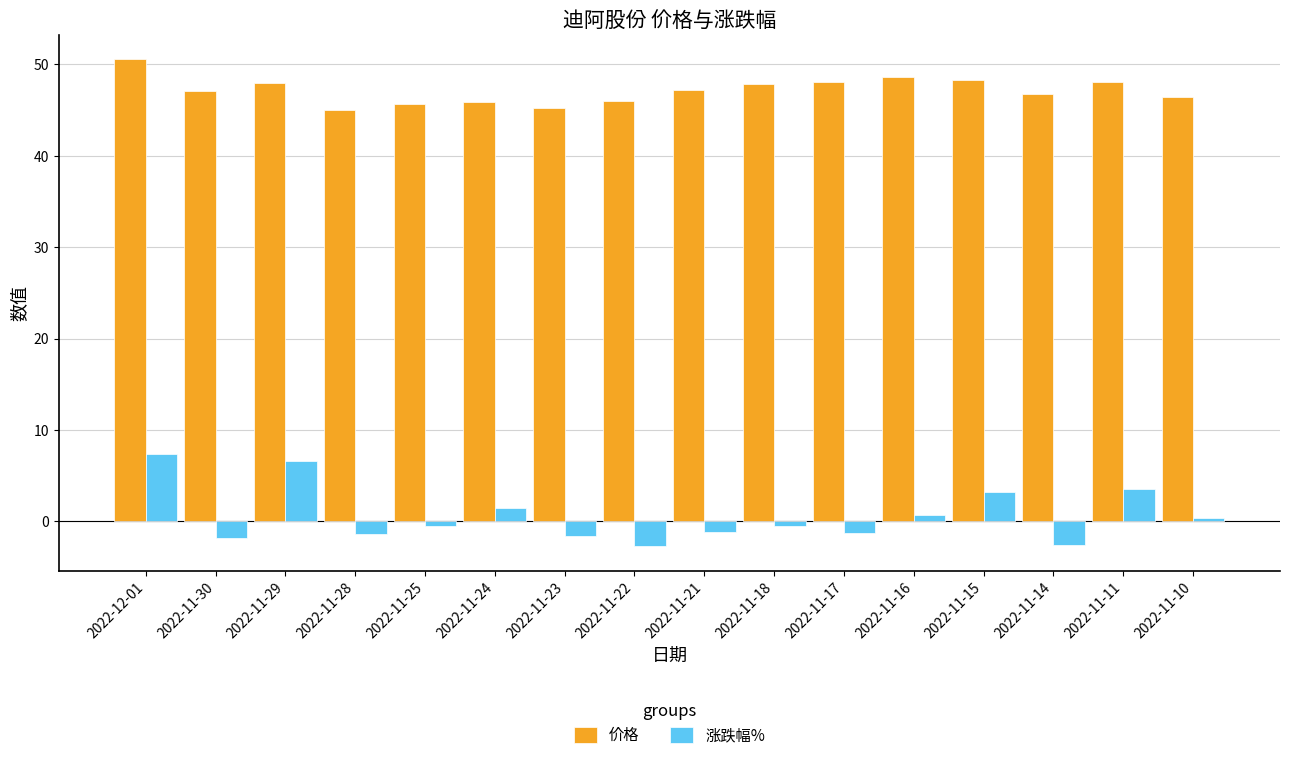

At which label does 涨跌幅% first exceed 0?

2022-12-01